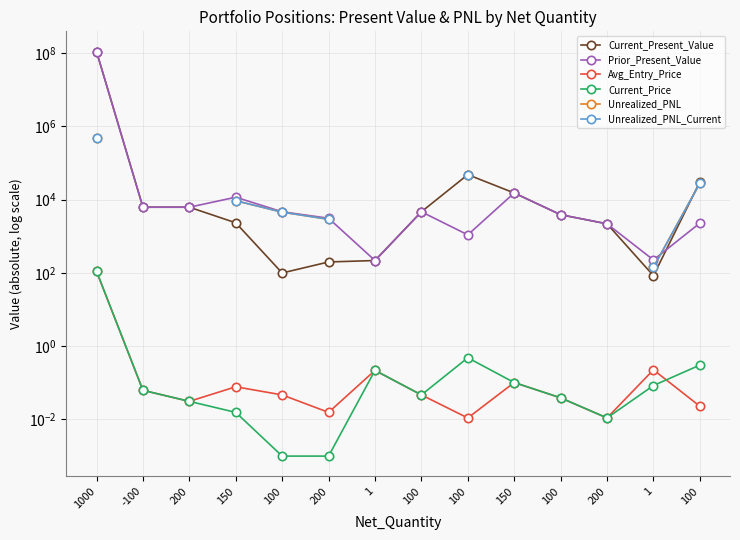

What is the label of the 7th point from the right?

100